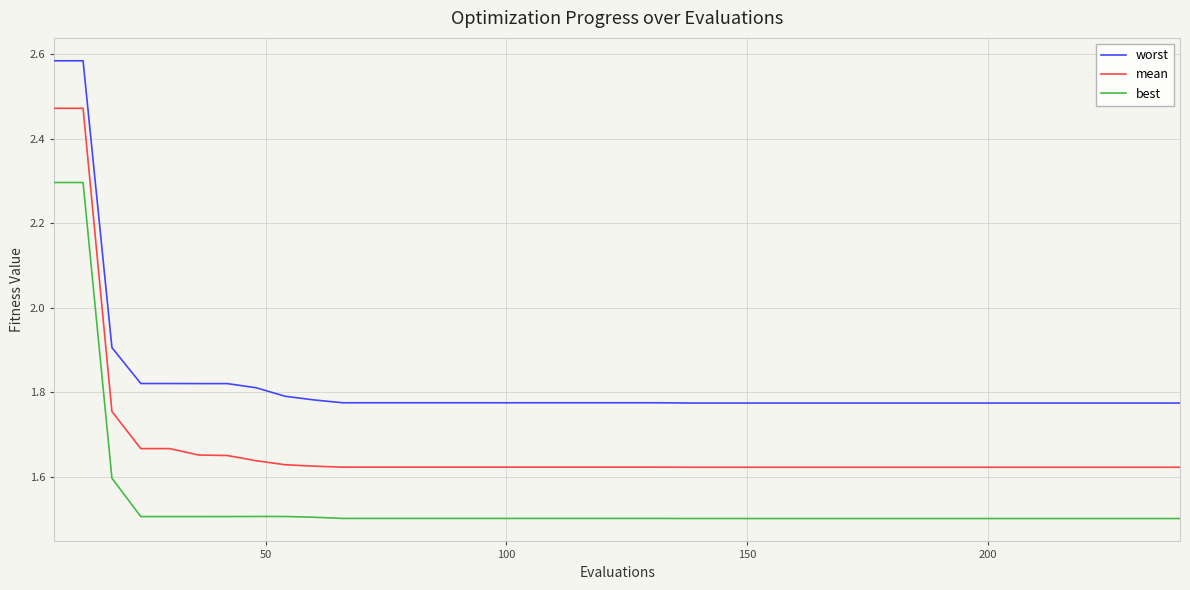

True or false: worst and mean cross at least once.

False